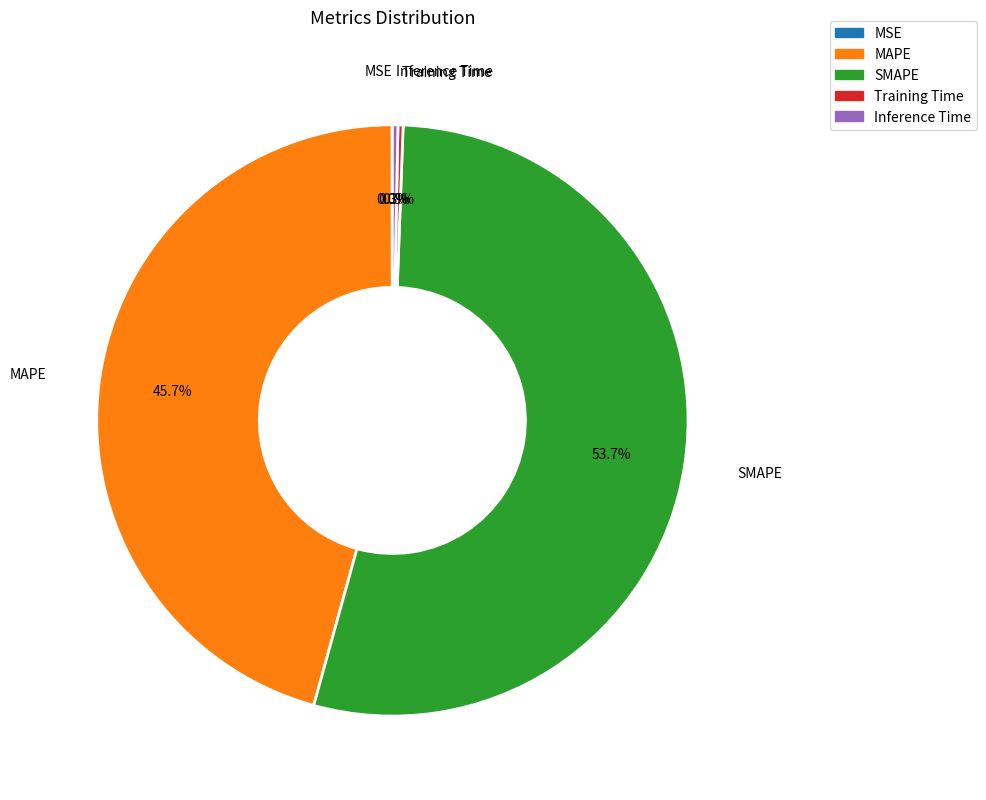

Does any single category account for the majority?

Yes